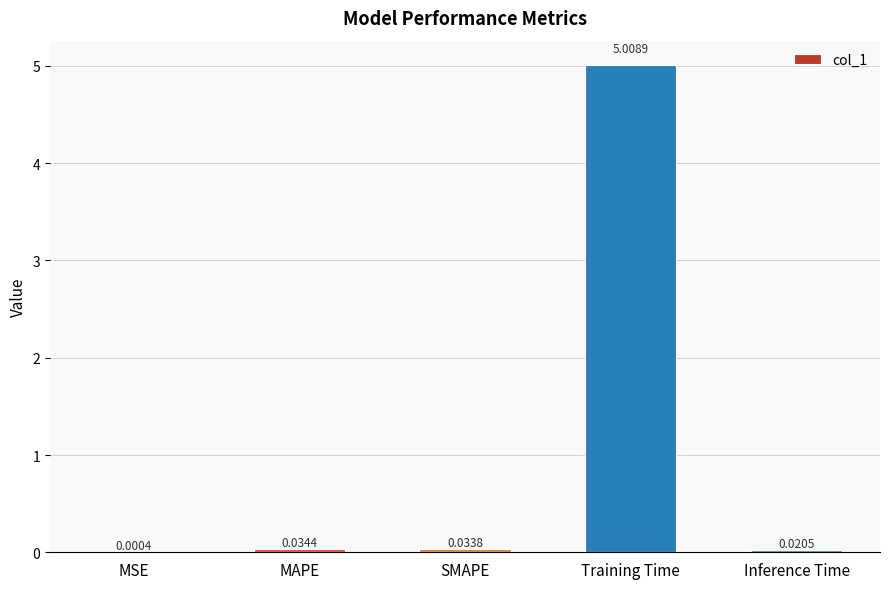

Are the bars horizontal?

No